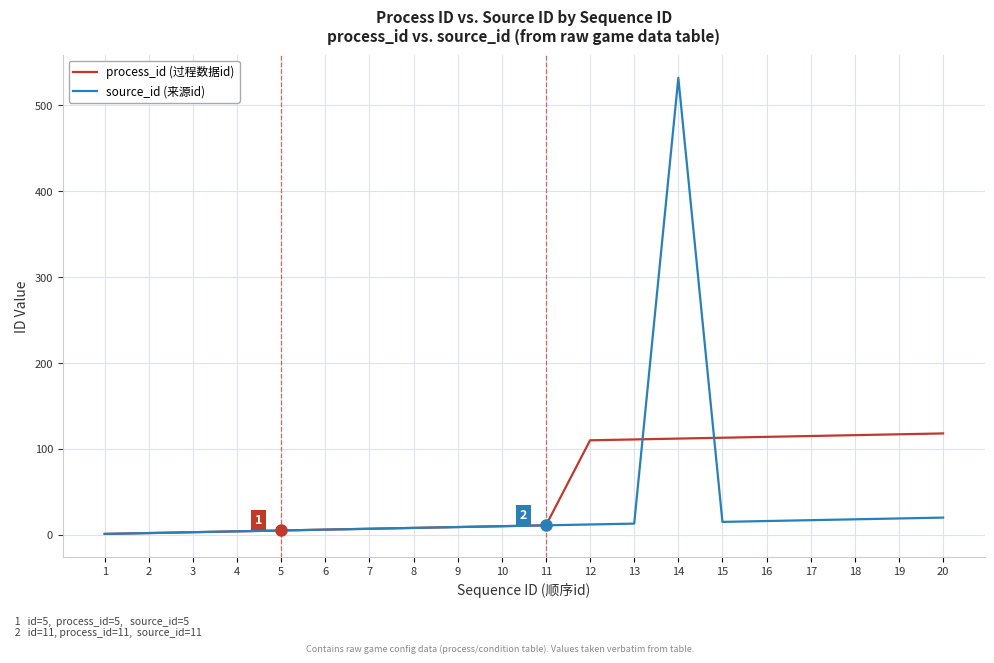

Which series has the largest range (max minus min)?

source_id (来源id)